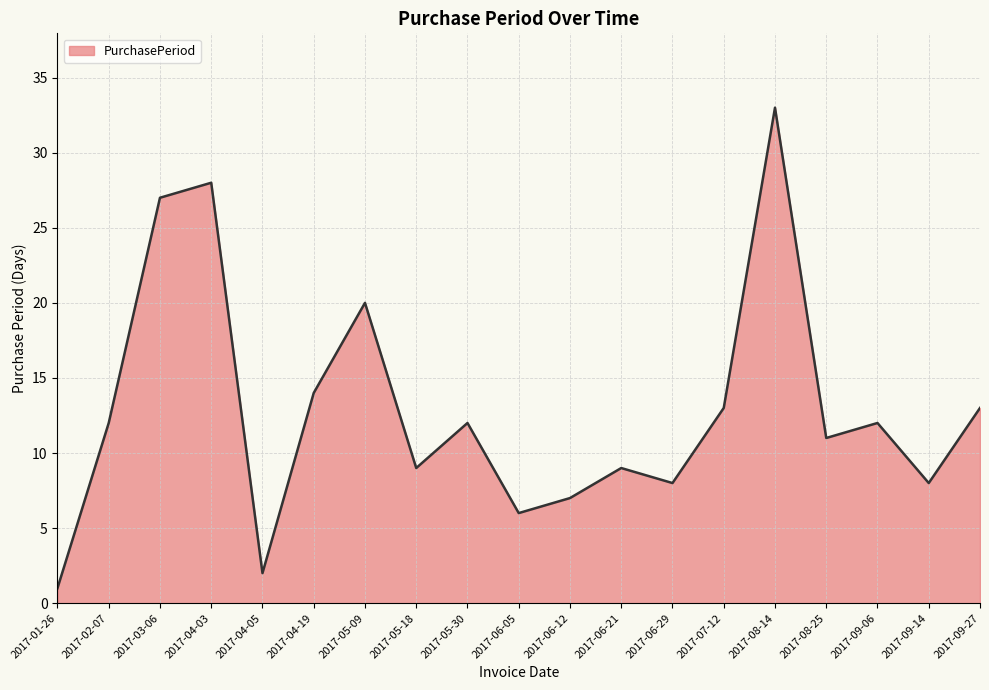

What is the change in value from 2017-02-07 to 2017-04-03?

+16